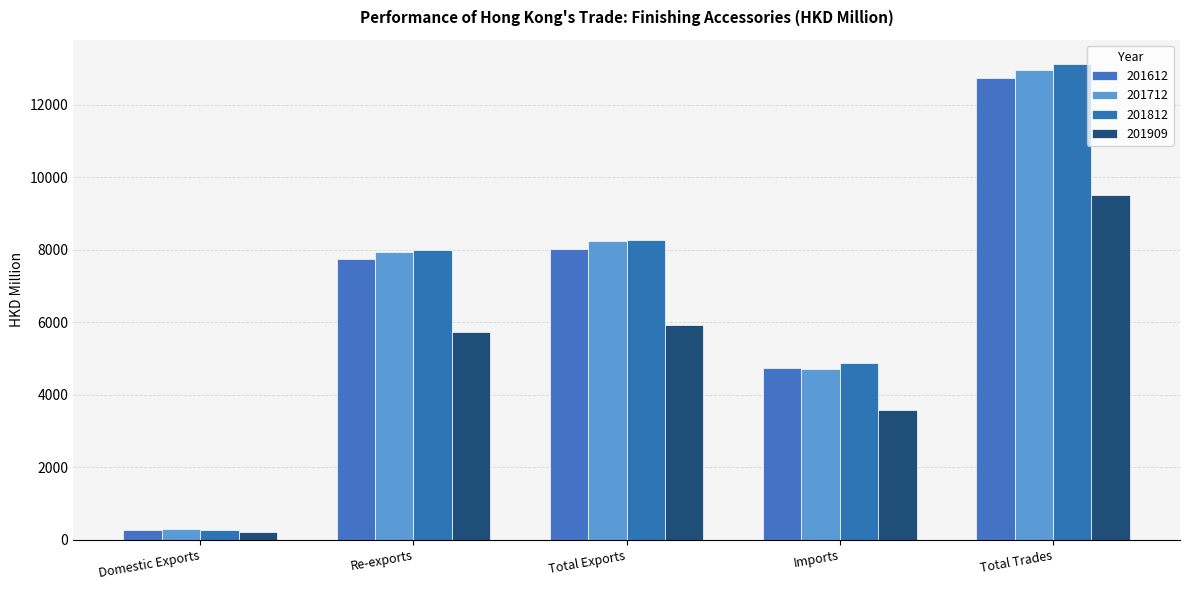

At Total Trades, list the series in order from smallest to largest.

201909, 201612, 201712, 201812